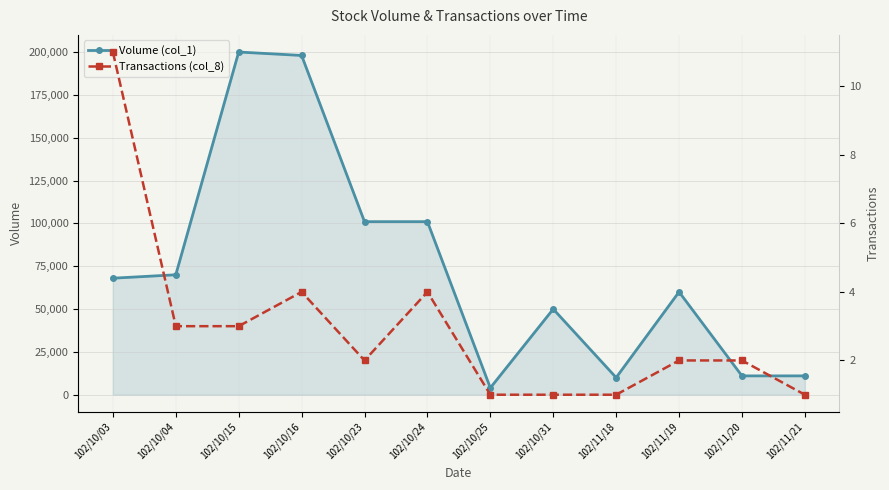

At 102/11/18, list the series in order from largest to smallest.

Volume (col_1), Transactions (col_8)